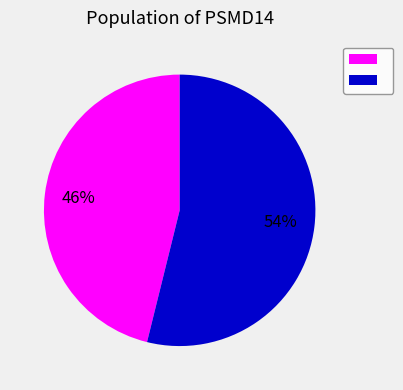

How many segments does this pie chart have?

2